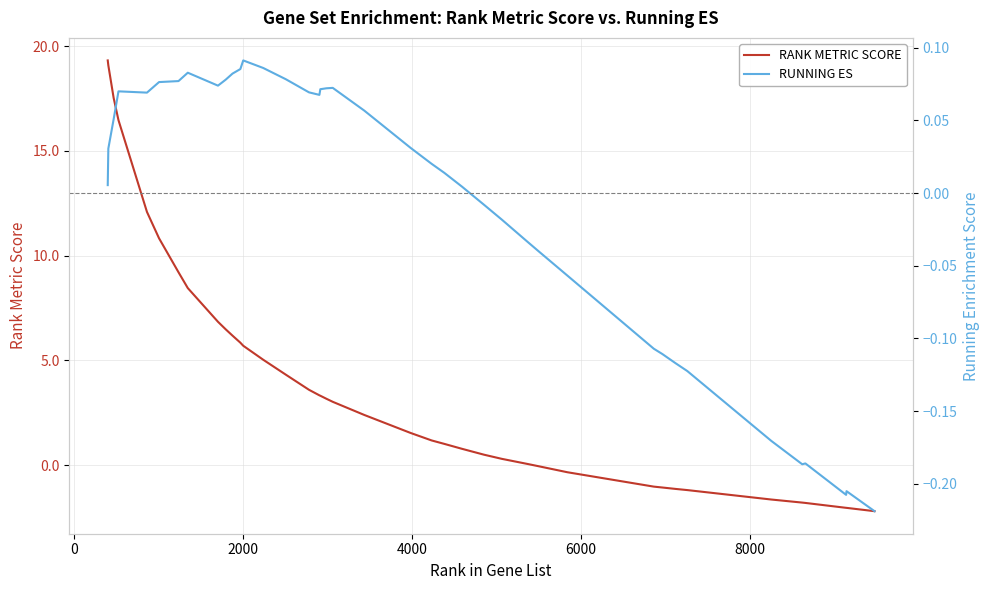

What is the sum of all RUNNING ES values?

-0.3